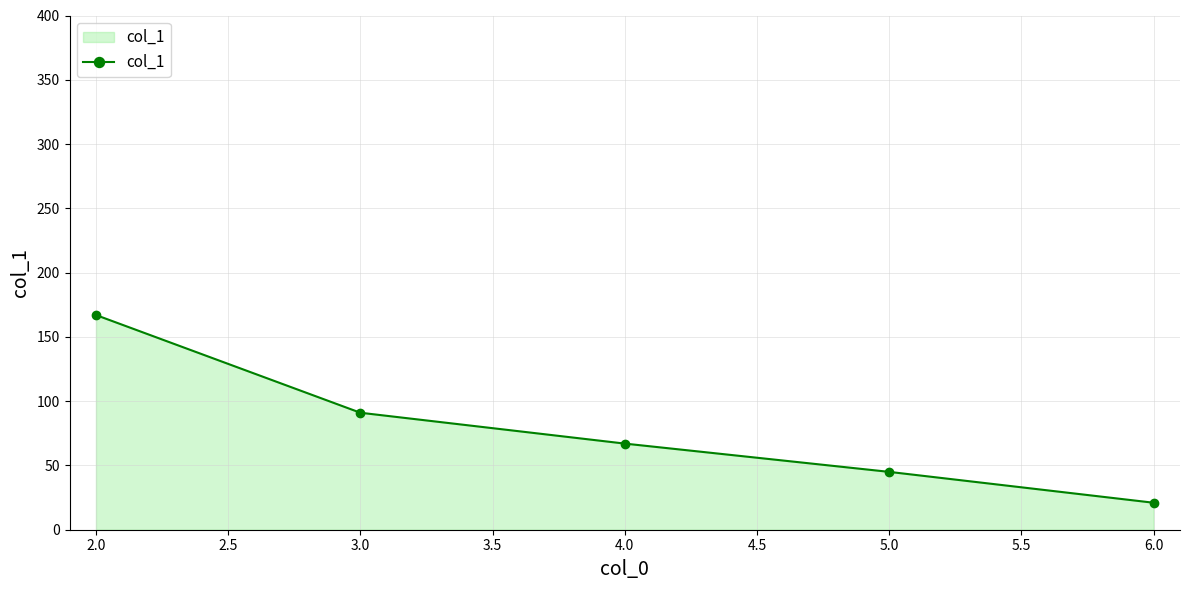

What is the label of the 5th point from the left?

6.0